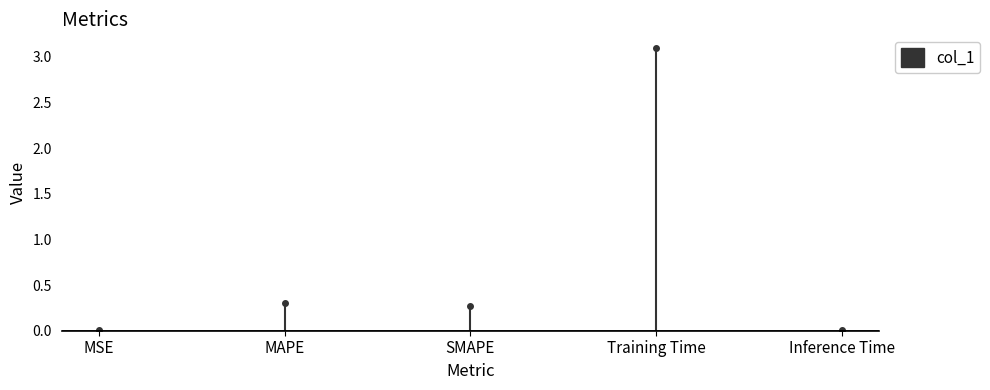

What is the change in value from MAPE to Inference Time?

-0.3